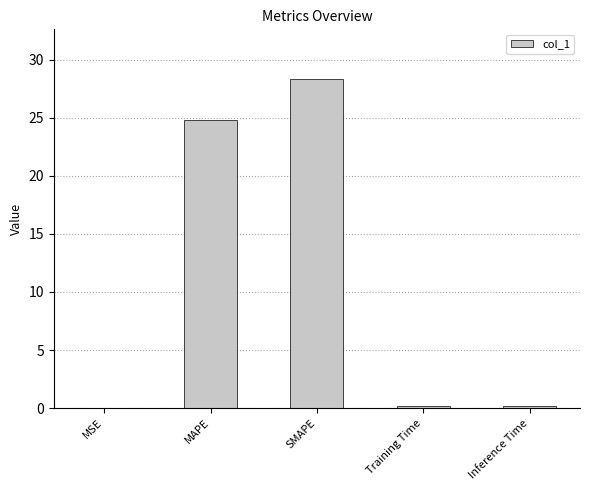

At which label is the value closest to 14?

MAPE